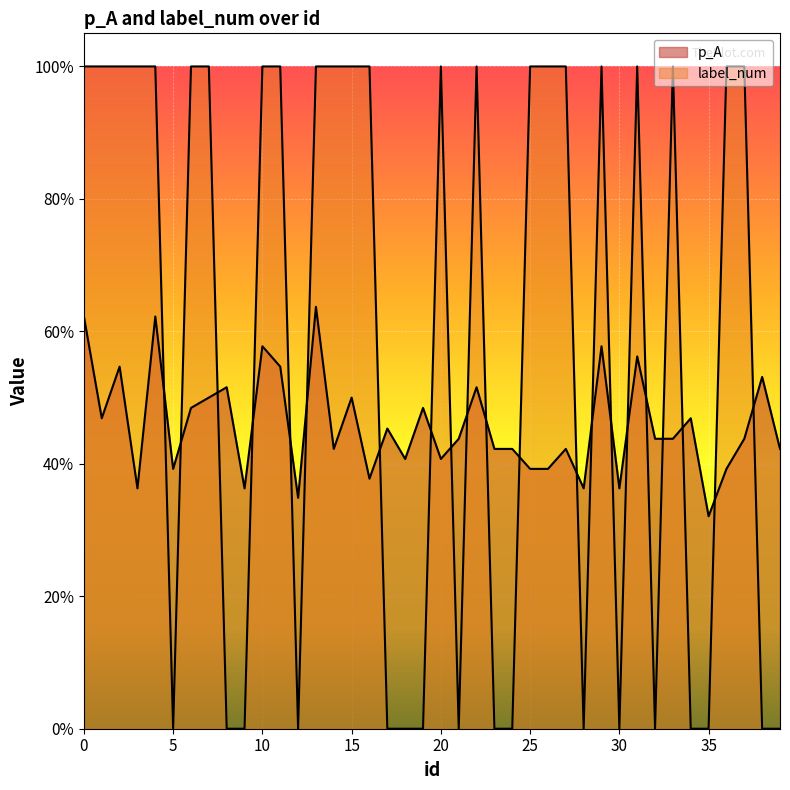

Which label corresponds to the smallest value in the chart?

5